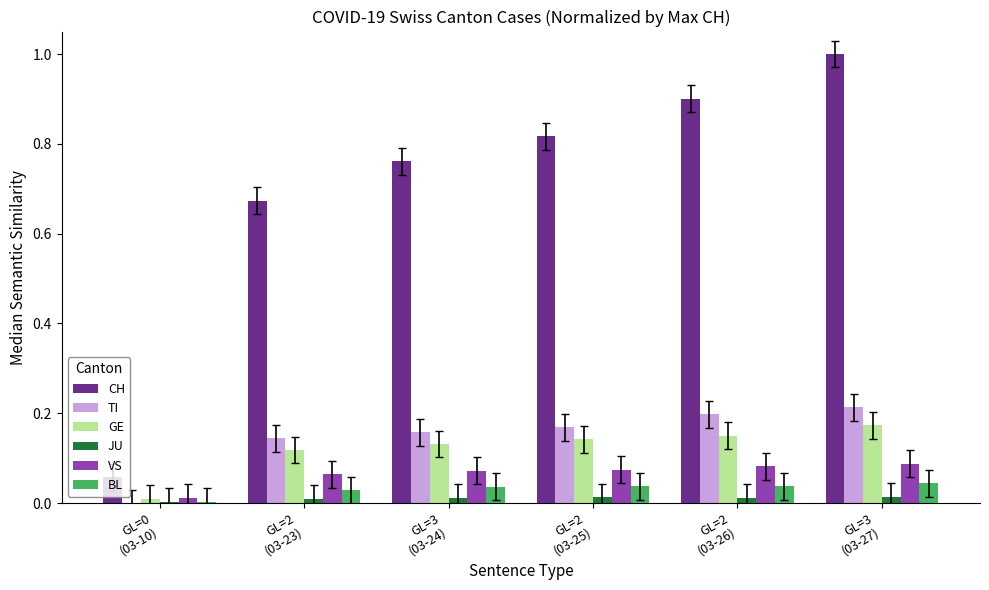

How many distinct data groups are displayed?

6